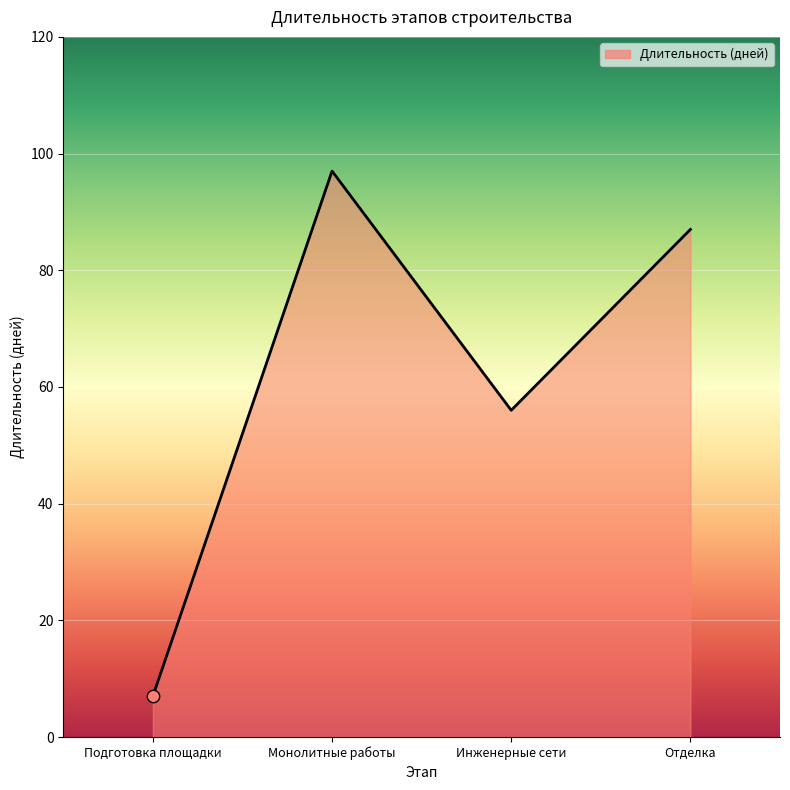

Between Монолитные работы and Инженерные сети, which is larger?

Монолитные работы